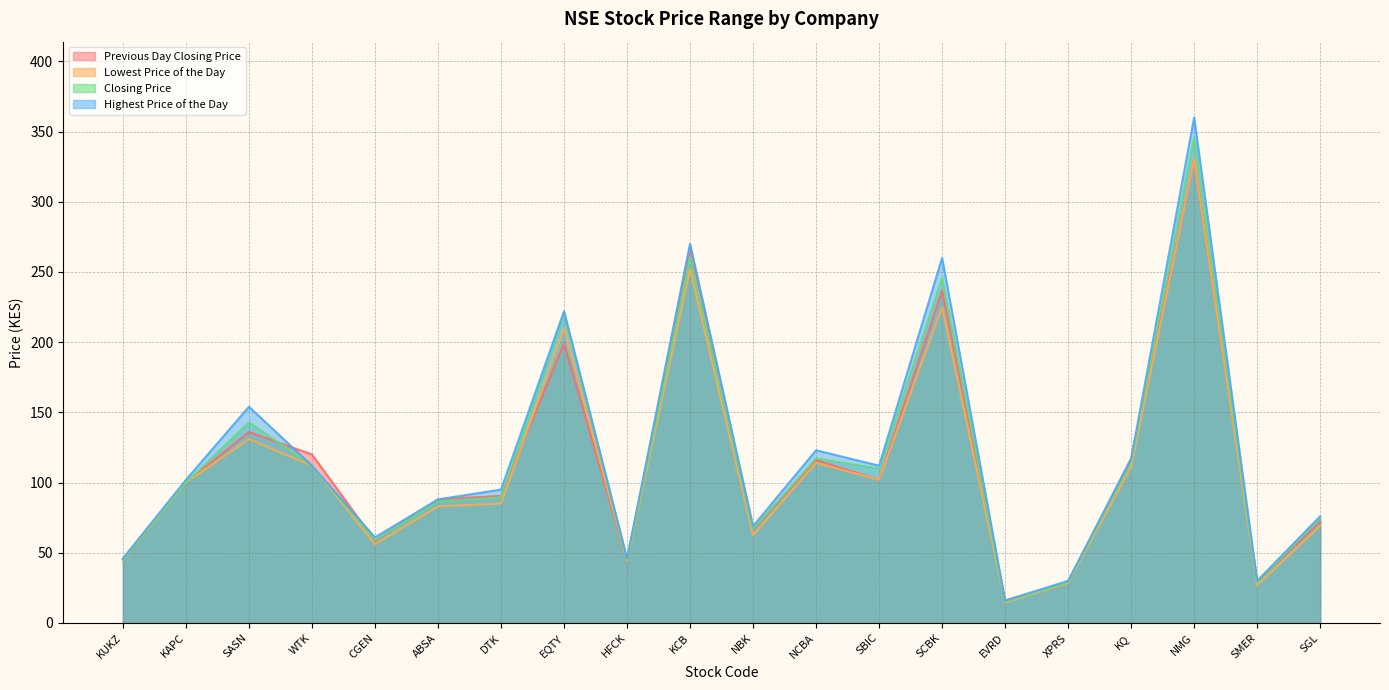

Reading left to right, transcribe all the data shown in this chart.

Previous Day Closing Price: 45.0	100.0	136.0	120.0	58.5	88.0	90.5	199.0	44.0	268.0	66.5	116.0	102.0	236.8	15.9	28.8	117.0	330.0	29.5	72.0
Lowest Price of the Day: 45.0	100.0	131.0	112.0	56.0	83.0	85.0	210.0	44.0	252.0	62.5	114.0	102.0	225.0	14.5	28.5	111.0	330.0	27.0	69.0
Closing Price: 45.2	100.0	143.0	112.0	59.0	86.5	89.5	221.0	44.9	260.0	67.0	117.2	110.0	245.8	15.1	29.0	115.0	346.0	29.0	74.5
Highest Price of the Day: 46.0	102.0	154.0	112.0	61.0	88.0	95.0	222.0	46.0	270.0	69.0	123.0	112.0	260.0	16.0	30.0	117.0	360.0	30.0	76.0